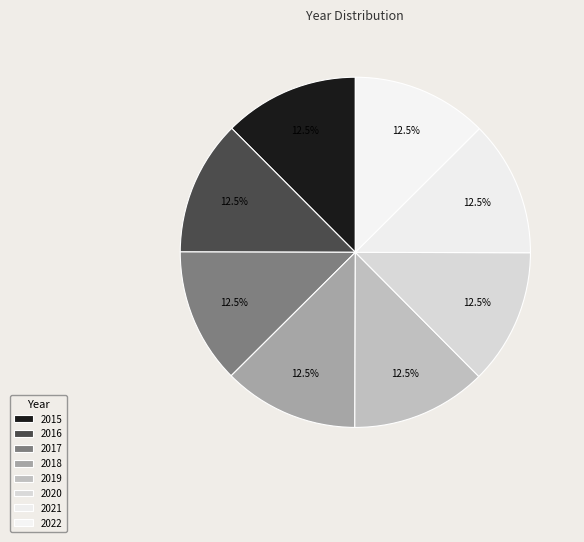

Is 2021 the majority of the pie?

No